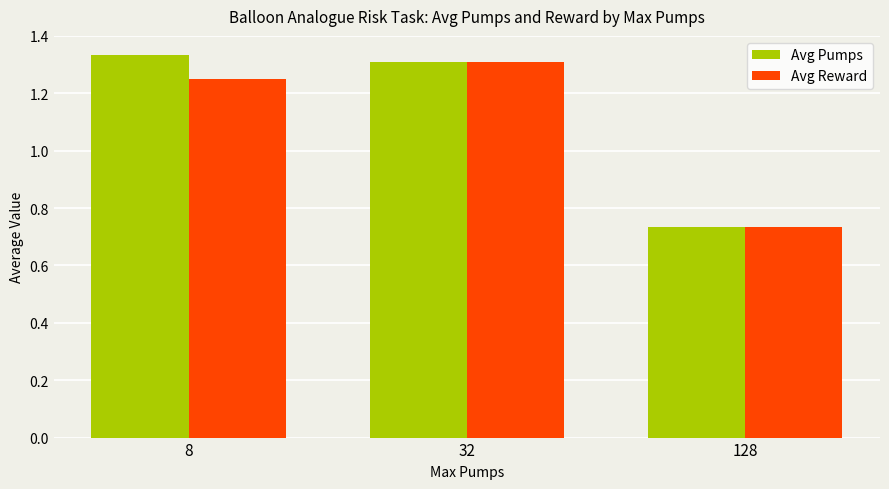

True or false: Avg Reward has a value of 1.9 at 8.

False